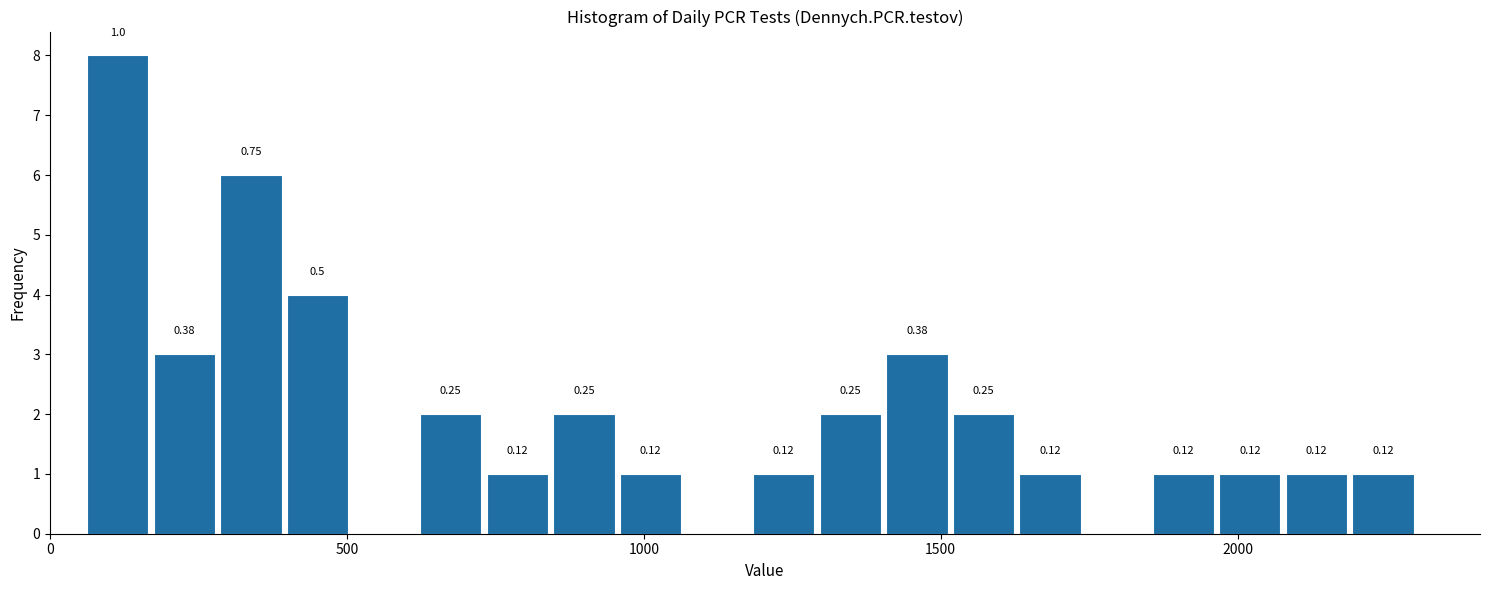

Around what value on the x-axis is the tallest bar? Give the approximate position of its centre, as read against the axis.

100